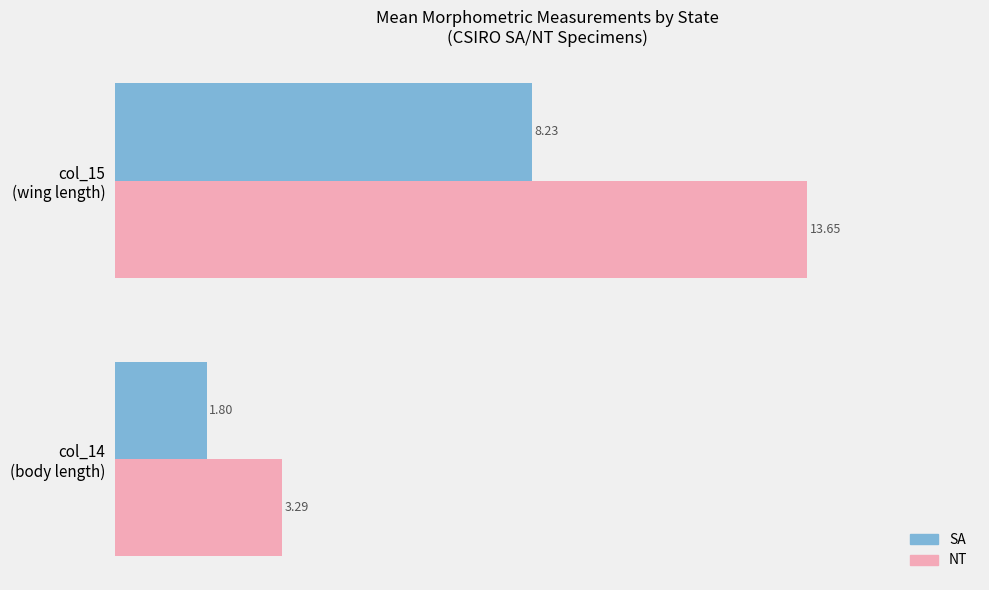

Which series has the largest range (max minus min)?

NT